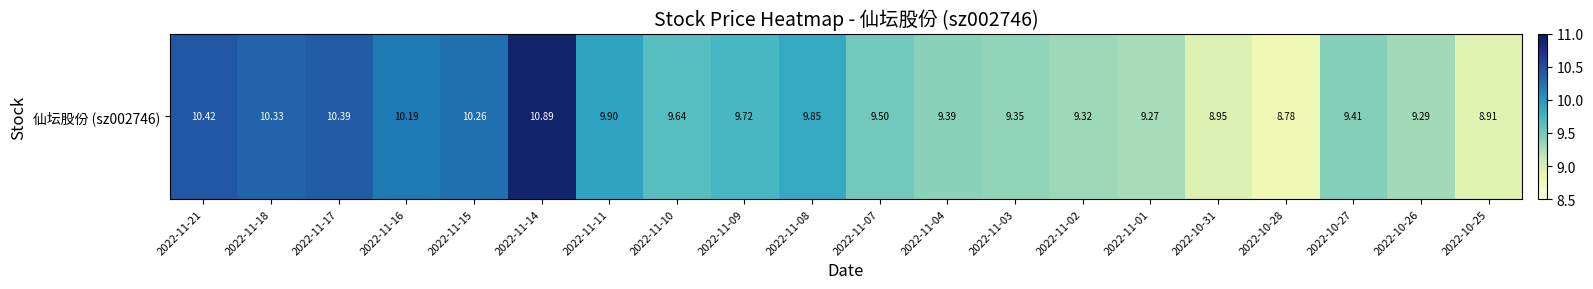

True or false: the data shows 4.4 at 2022-10-27.

False